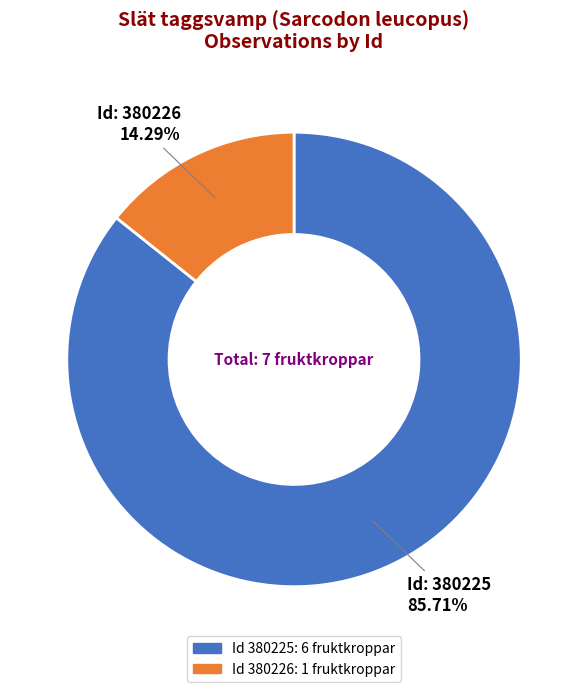

Does any single category account for the majority?

Yes